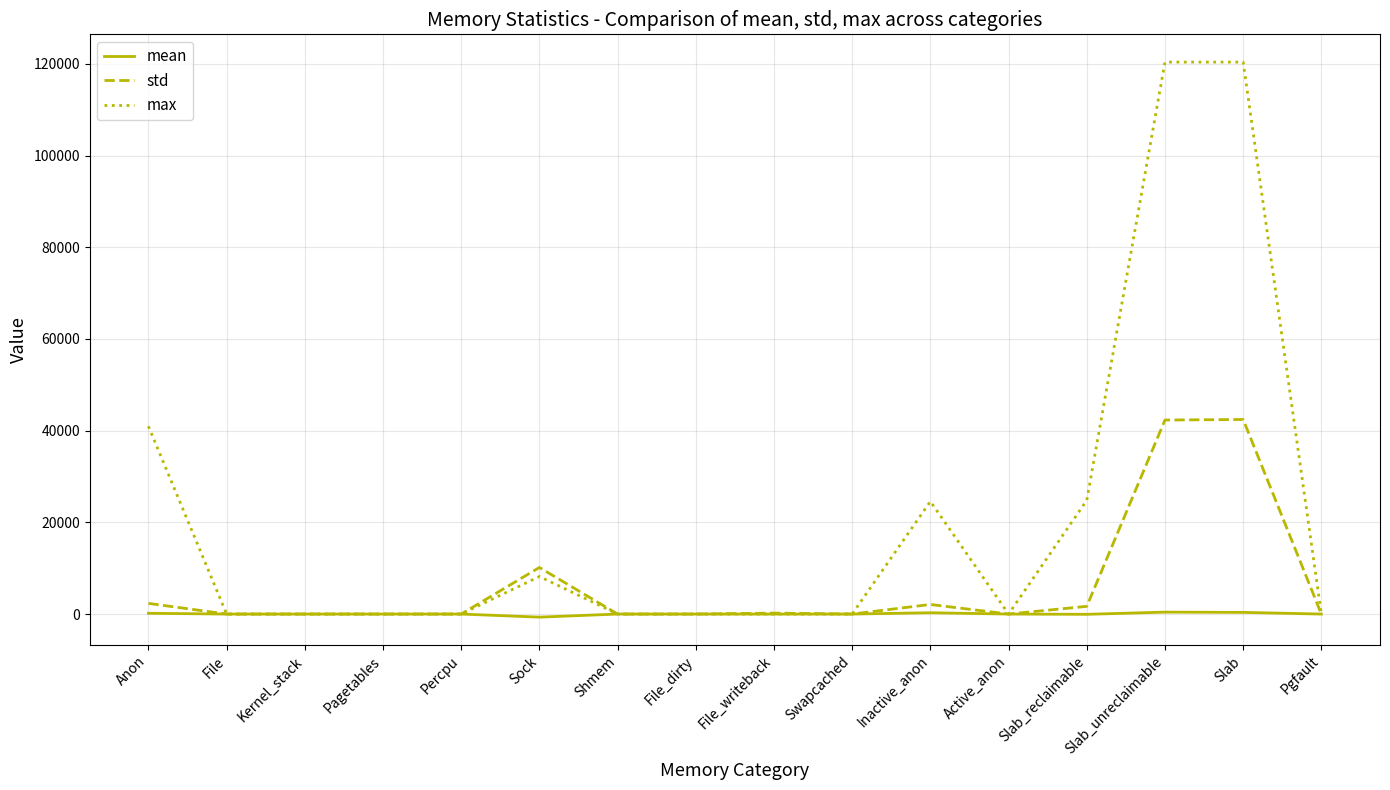

Where is max nearest to the value 60192?

Anon